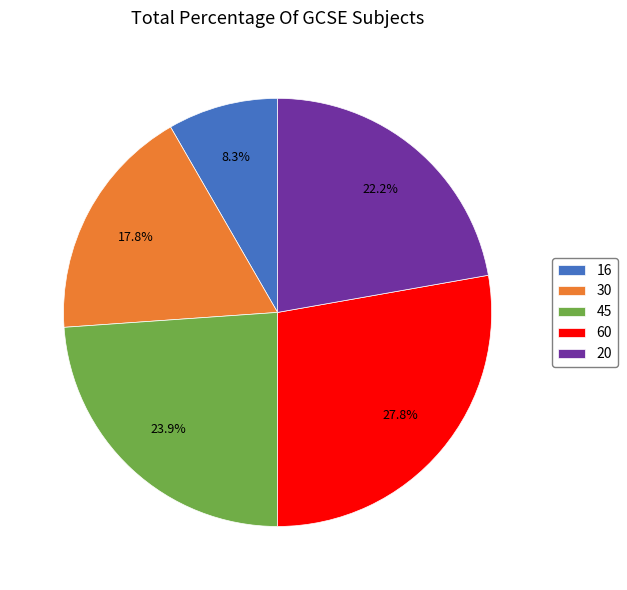

Which category has the biggest portion of the pie?

60